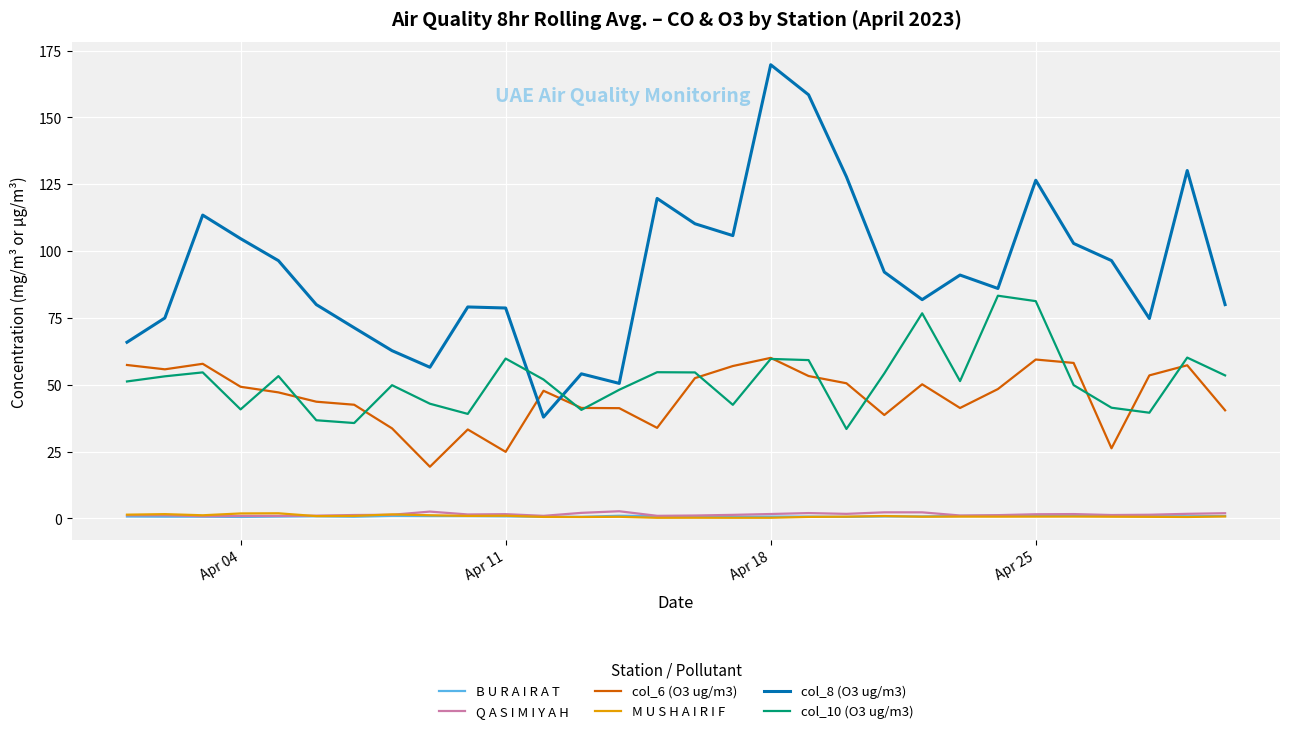

Which series has the largest total across all categories?

col_8 (O3 ug/m3)